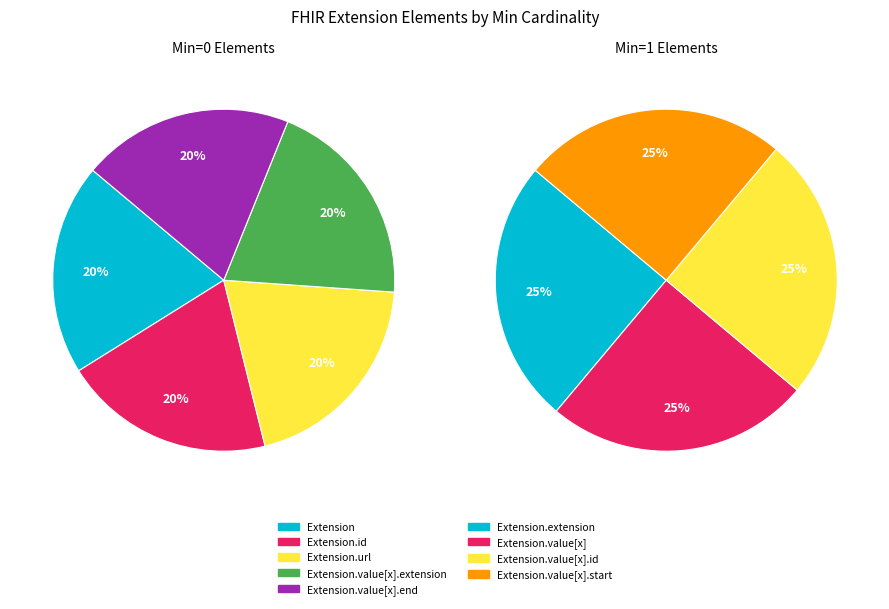

Count the number of slices in the pie.

9